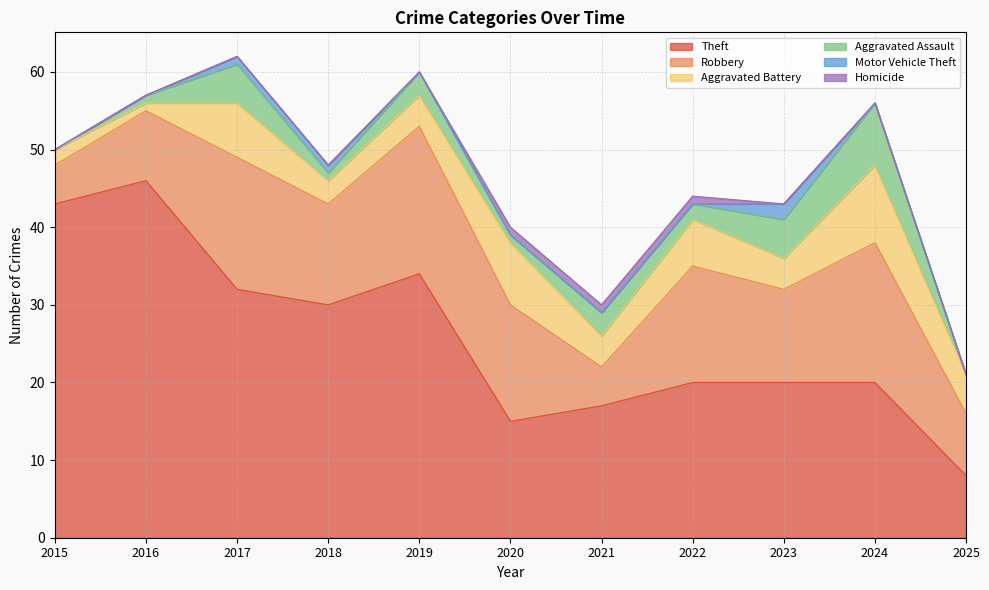

True or false: Theft has more than 1 points higher than both neighbors.

True